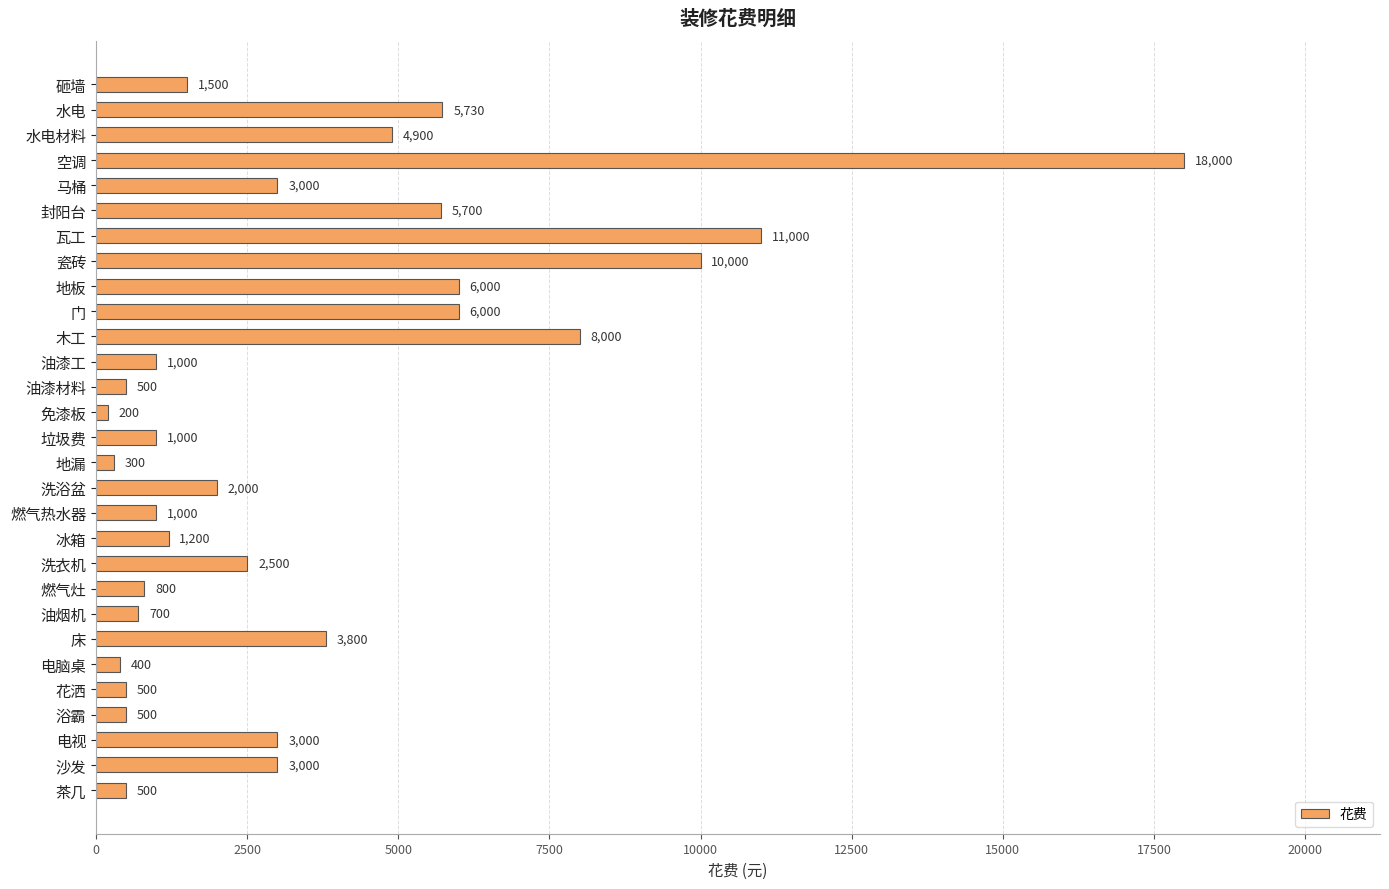

How many values are below 2000?

14